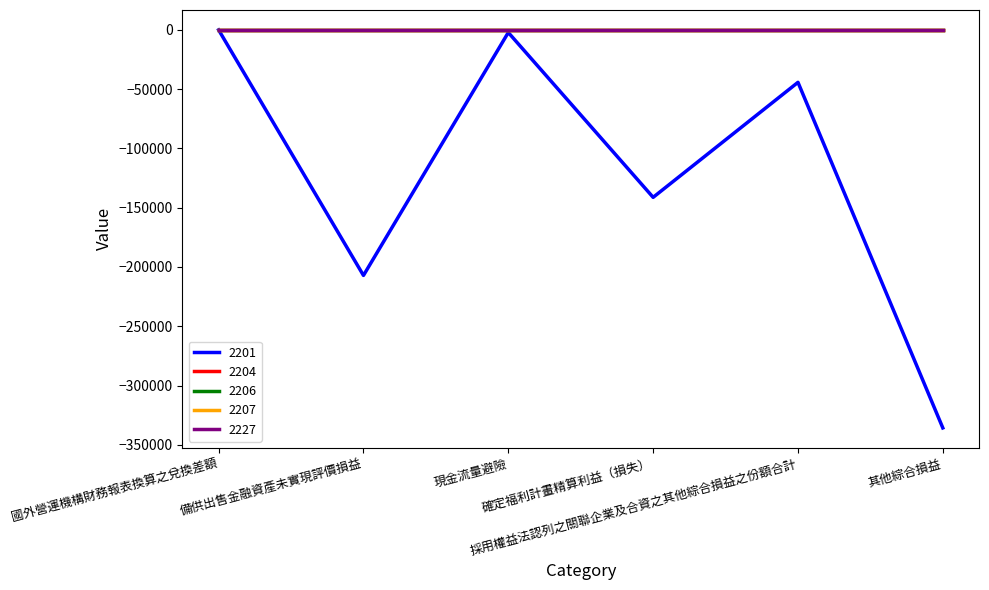

True or false: 2204 and 2201 intersect in this chart.

False